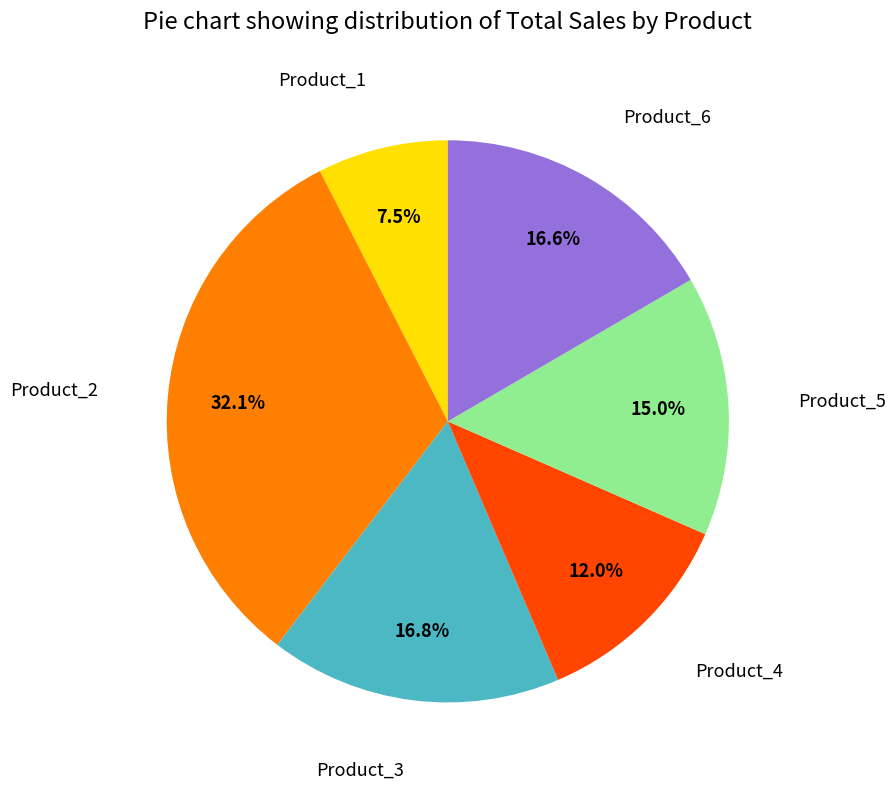

What is the largest slice in the pie chart?

Product_2